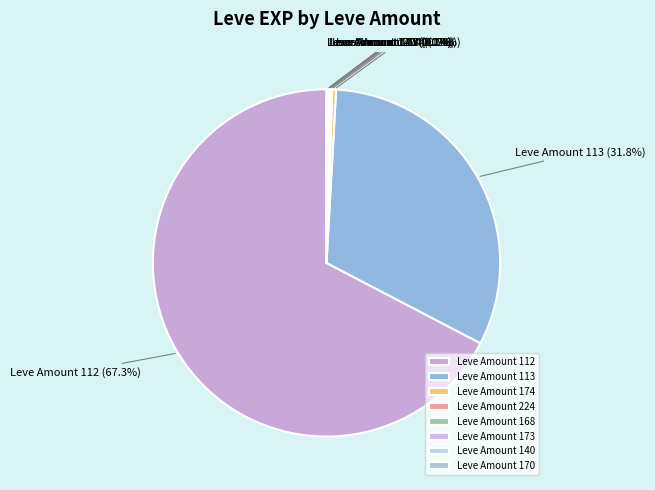

To the nearest percent, what is the difference between the largest and smallest slice percentages?

67%